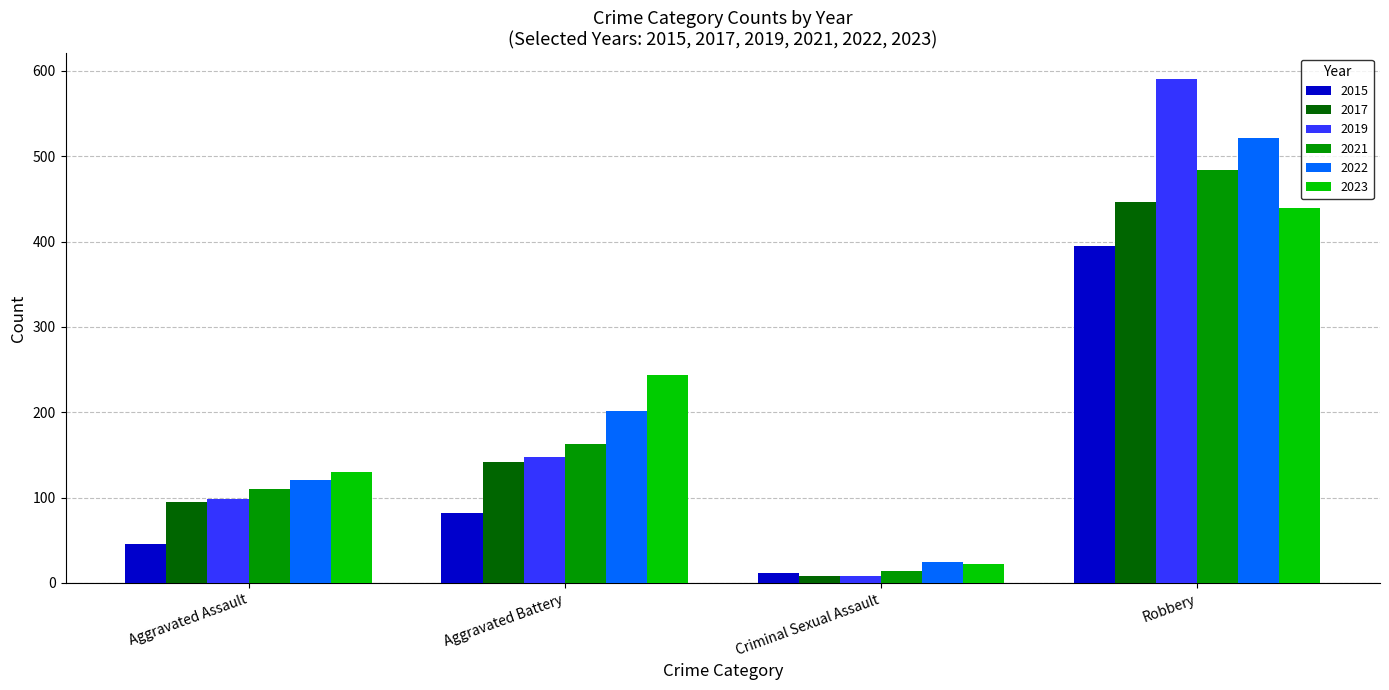

Which series has the largest range (max minus min)?

2019